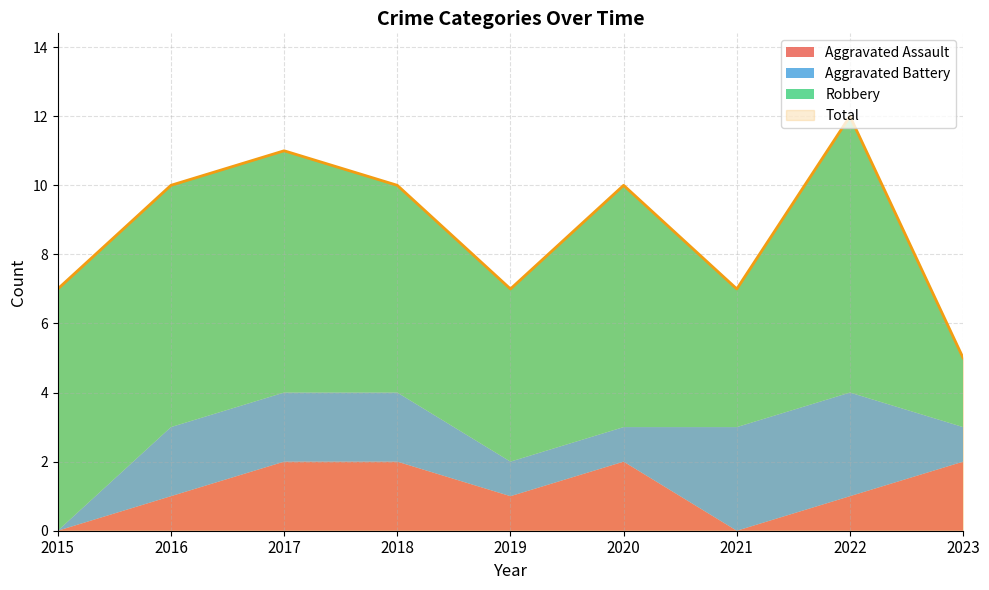

Is the value of Robbery at 2023 greater than the value of Aggravated Battery at 2020?

Yes